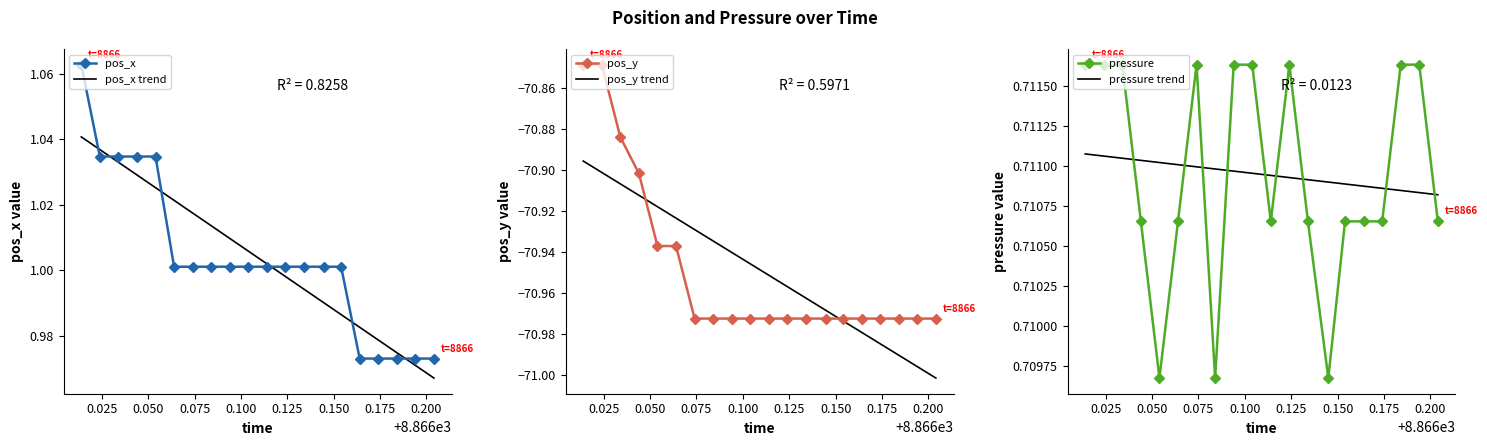

Does the chart have visible grid lines?

No